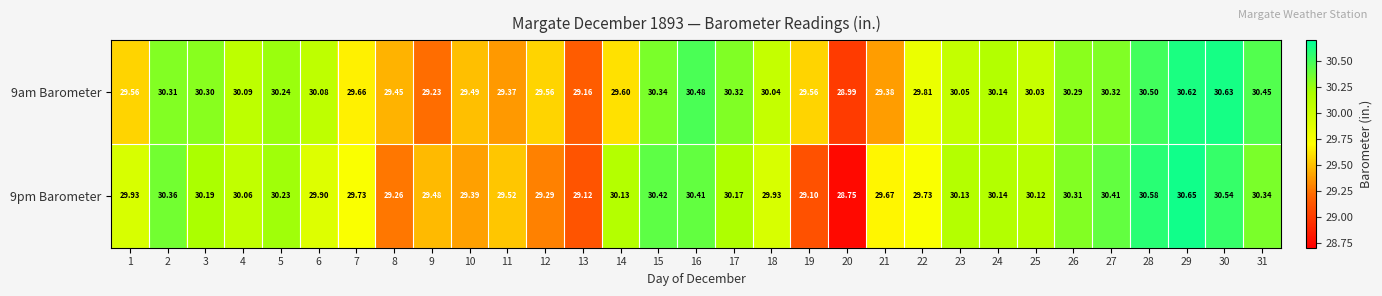

How many categories are shown in the chart?

31